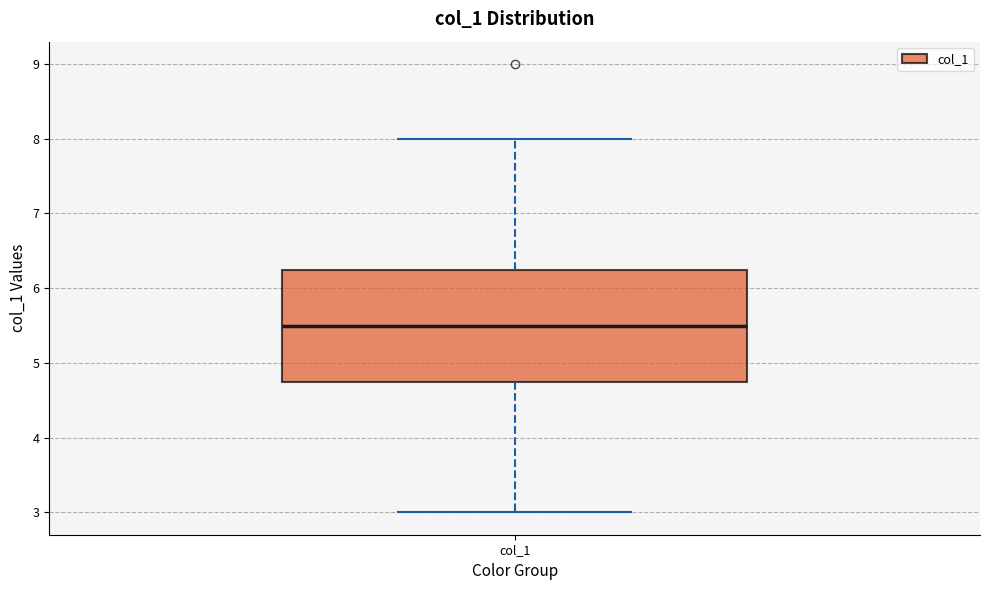

Where does the upper whisker of the box for col_1 end on the y-axis? The values are not printed on the chart, so give them approximately, as read against the axis.

8.0